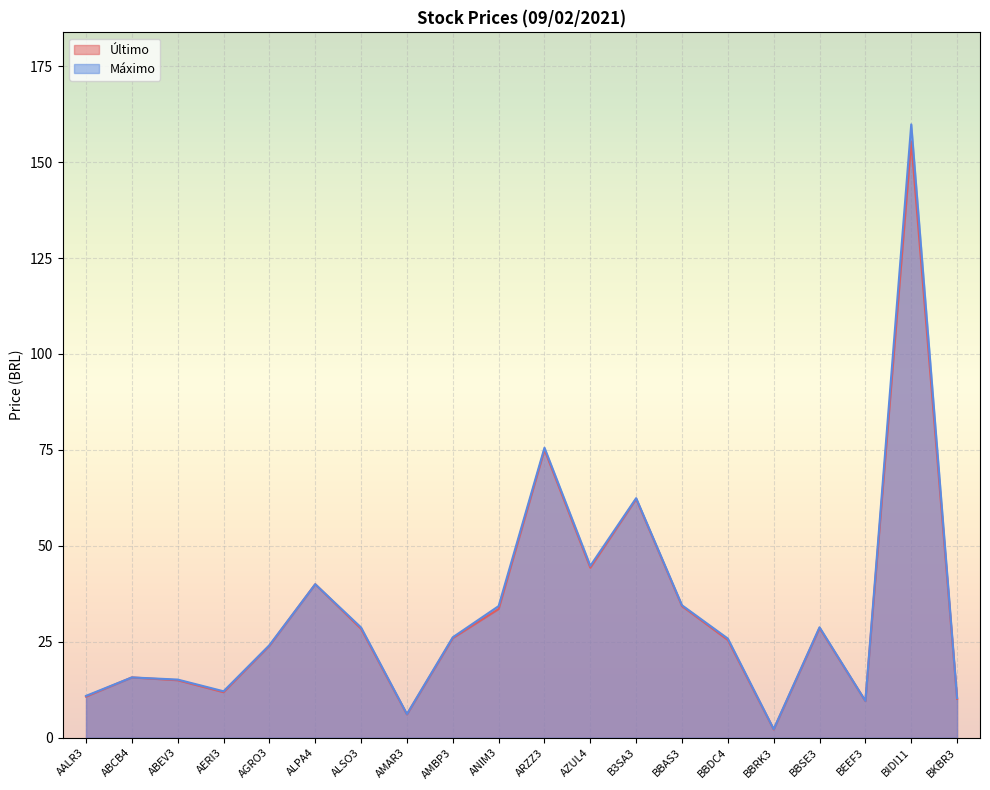

Reading left to right, extract all data points from this chart.

Último: AALR3=10.7	ABCB4=15.7	ABEV3=15.0	AERI3=11.8	AGRO3=23.9	ALPA4=40.0	ALSO3=28.4	AMAR3=6.1	AMBP3=25.9	ANIM3=33.5	ARZZ3=75.0	AZUL4=44.3	B3SA3=62.2	BBAS3=34.3	BBDC4=25.4	BBRK3=2.1	BBSE3=28.6	BEEF3=9.5	BIDI11=155.4	BKBR3=10.1
Máximo: AALR3=10.9	ABCB4=15.7	ABEV3=15.1	AERI3=12.1	AGRO3=24.1	ALPA4=40.0	ALSO3=28.7	AMAR3=6.2	AMBP3=26.2	ANIM3=34.3	ARZZ3=75.6	AZUL4=44.8	B3SA3=62.4	BBAS3=34.5	BBDC4=25.8	BBRK3=2.2	BBSE3=28.8	BEEF3=9.6	BIDI11=159.8	BKBR3=10.3